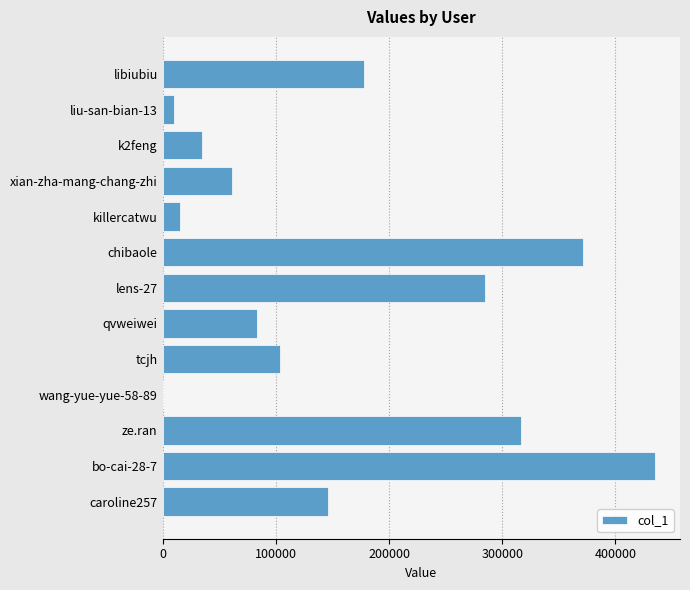

What is the approximate value at killercatwu?

15301